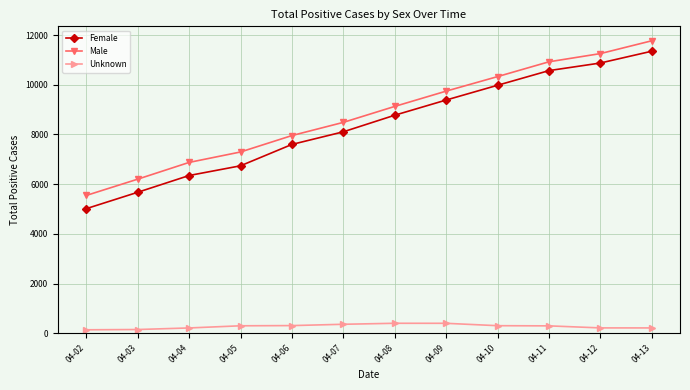

What are all the series names shown in the legend?

Female, Male, Unknown